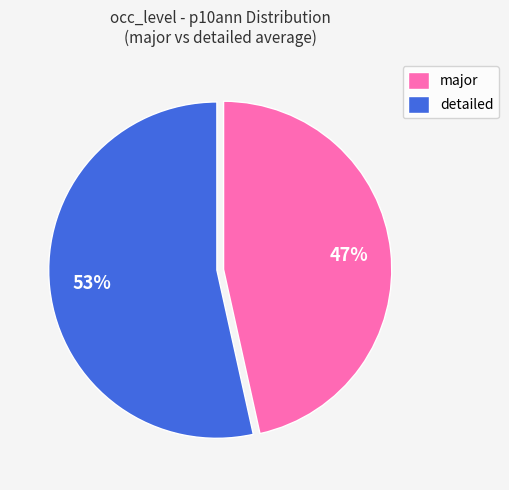

How many slices are in this pie chart?

2